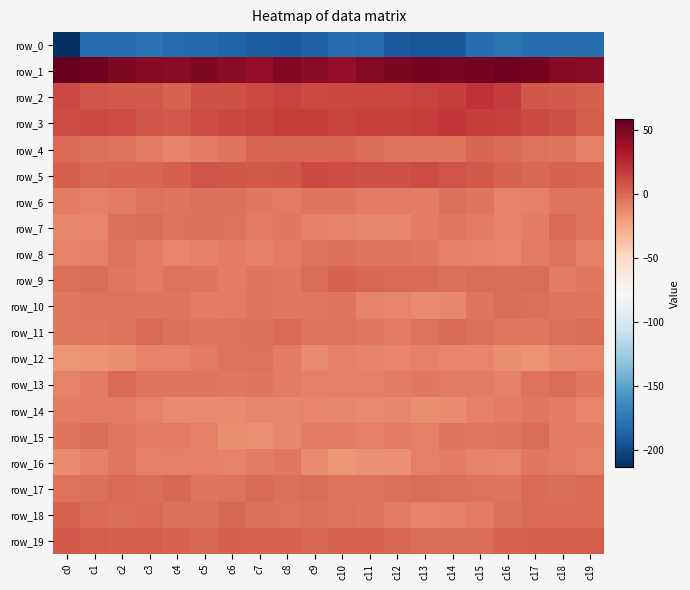

How many series are shown in this chart?

20